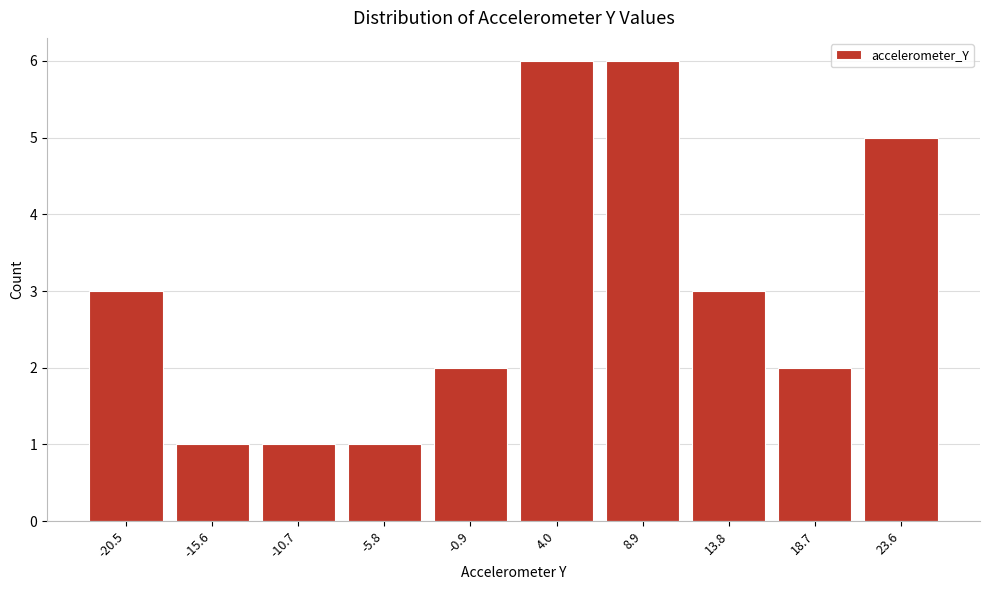

Reading right to left, extract all data points from this chart.

5	2	3	6	6	2	1	1	1	3